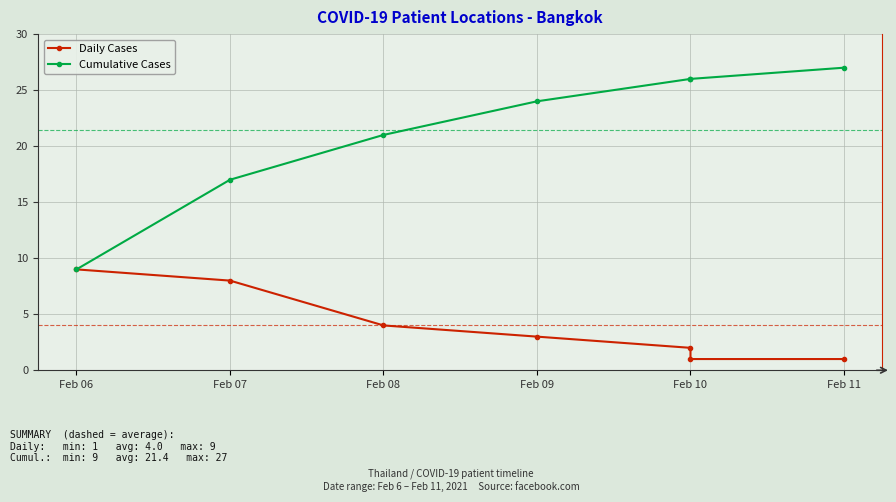

Which series has the largest total across all categories?

Cumulative Cases